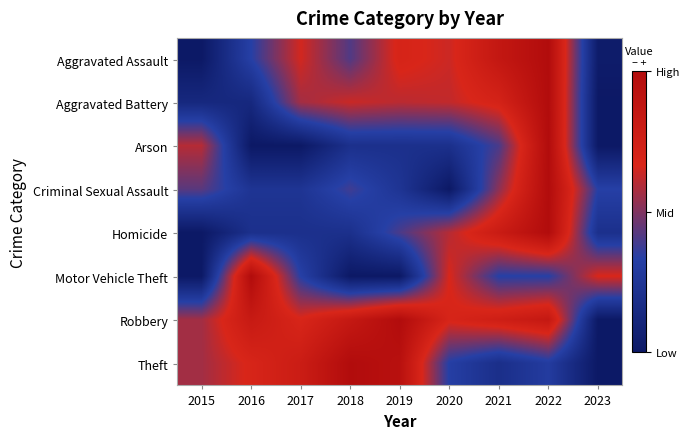

What is the spread (max minus min) of values at 2016?

1.0